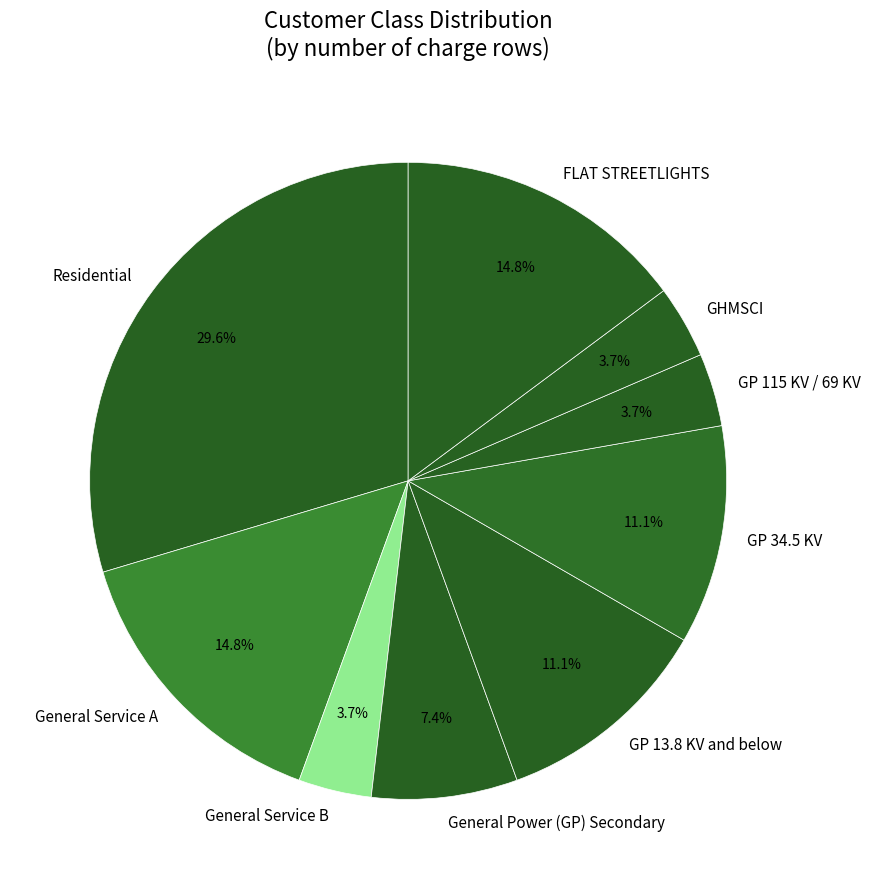

Is there a majority slice in this chart?

No